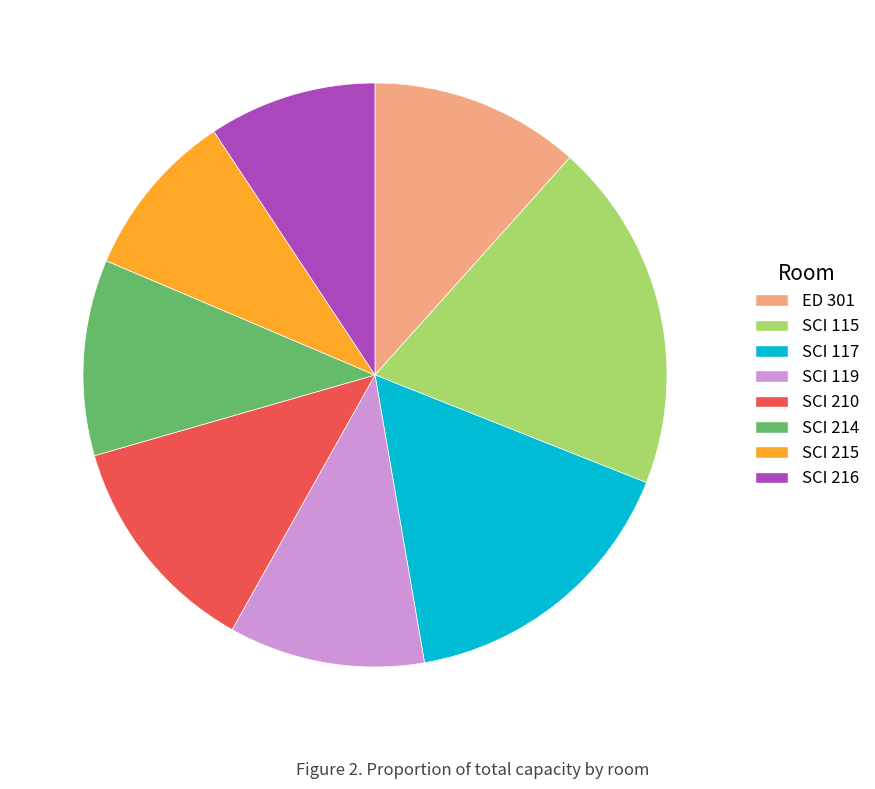

Is the sum of SCI 115 and SCI 117 greater than half?

No